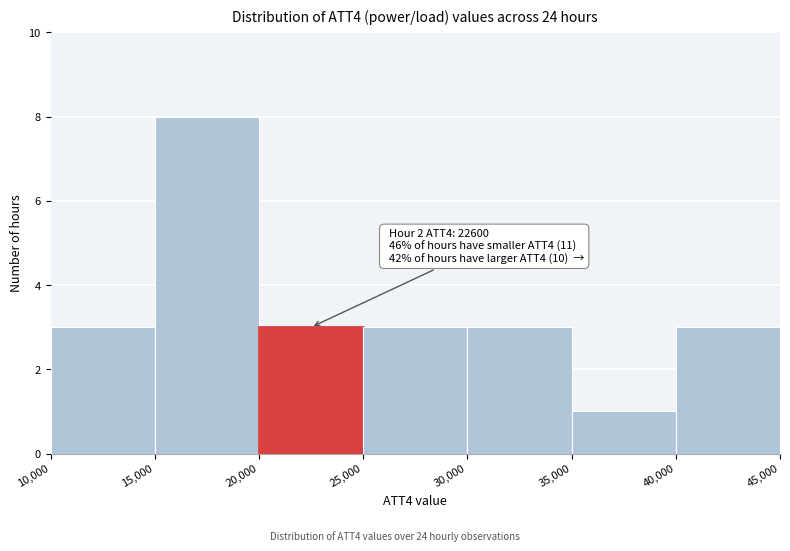

Over which range of the x-axis is the bar tallest?

15,000 to 20,000